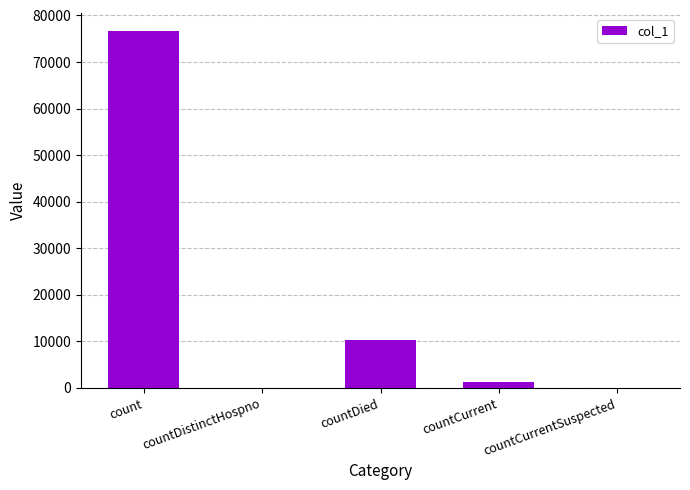

What is the greatest value displayed?

76618